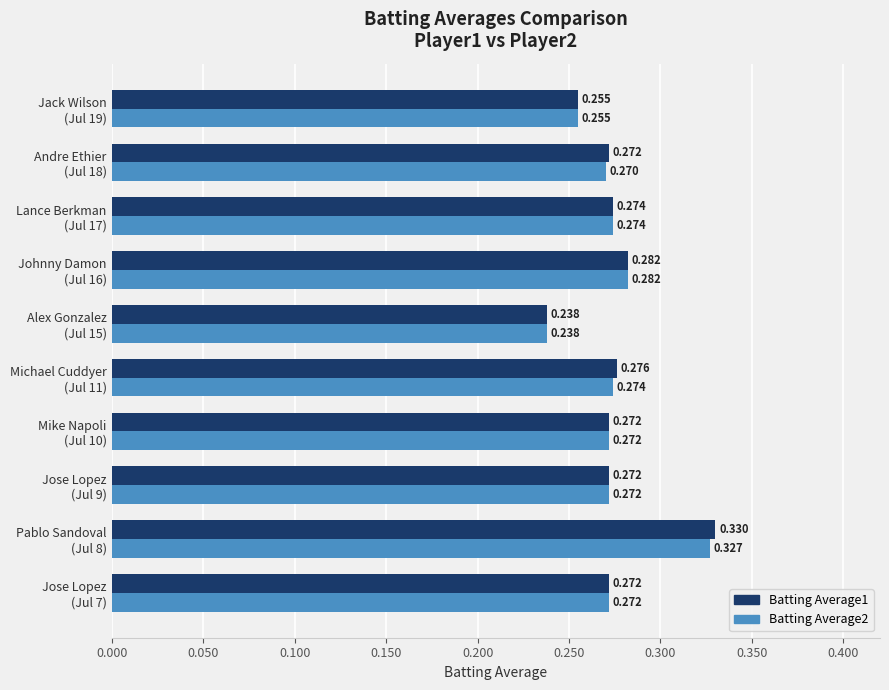

At which label is Batting Average1 closest to 0?

Alex Gonzalez
(Jul 15)